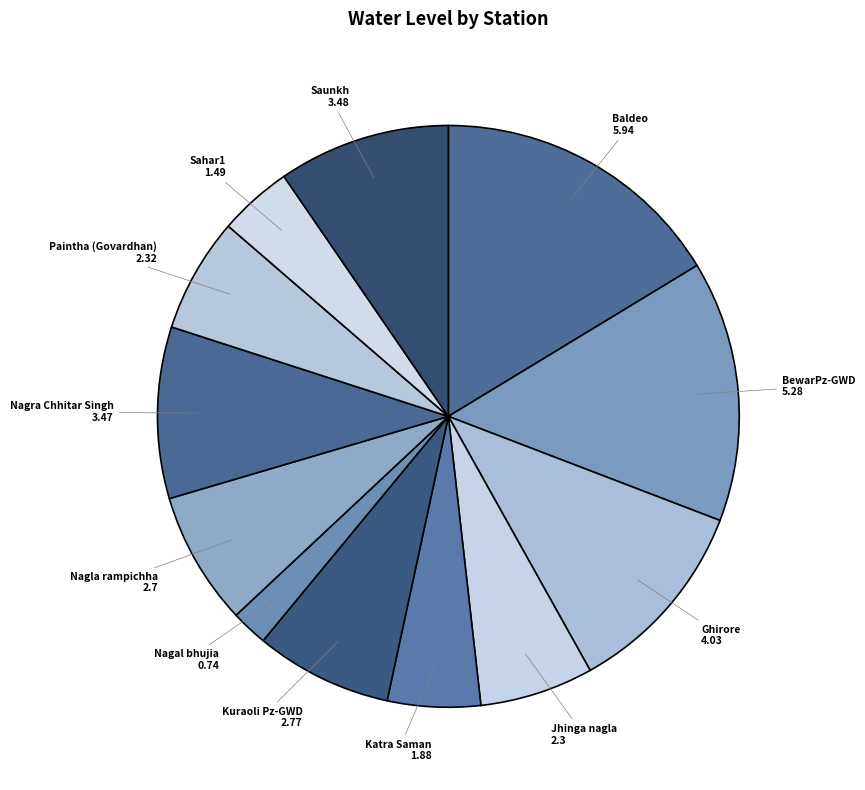

How many slices are in this pie chart?

12